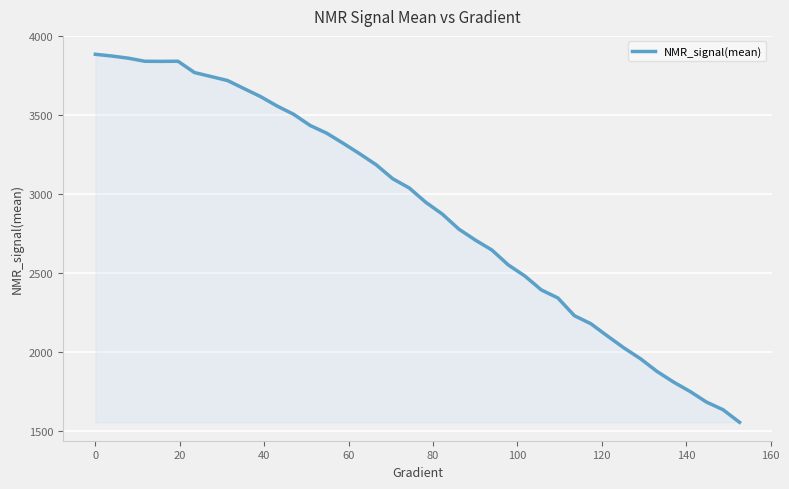

How many lines are shown in the chart?

1